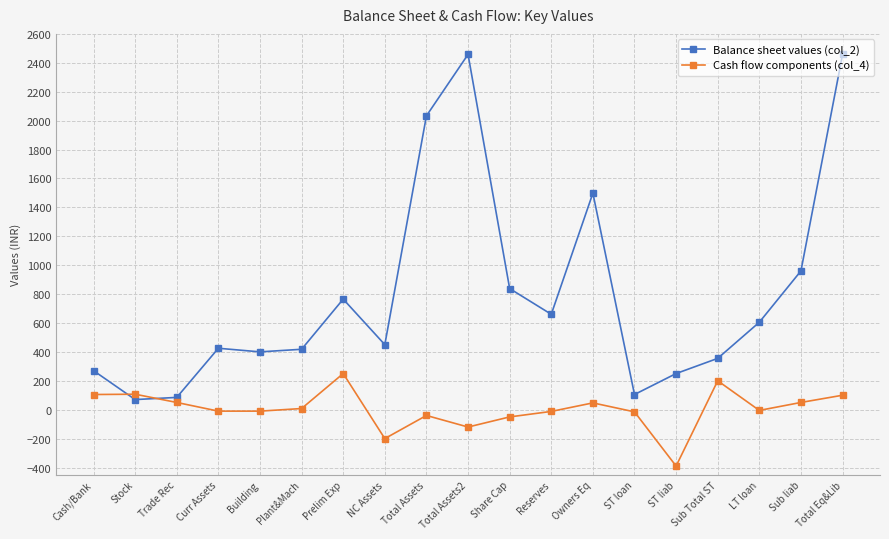

What is the maximum value shown in the chart?

2458